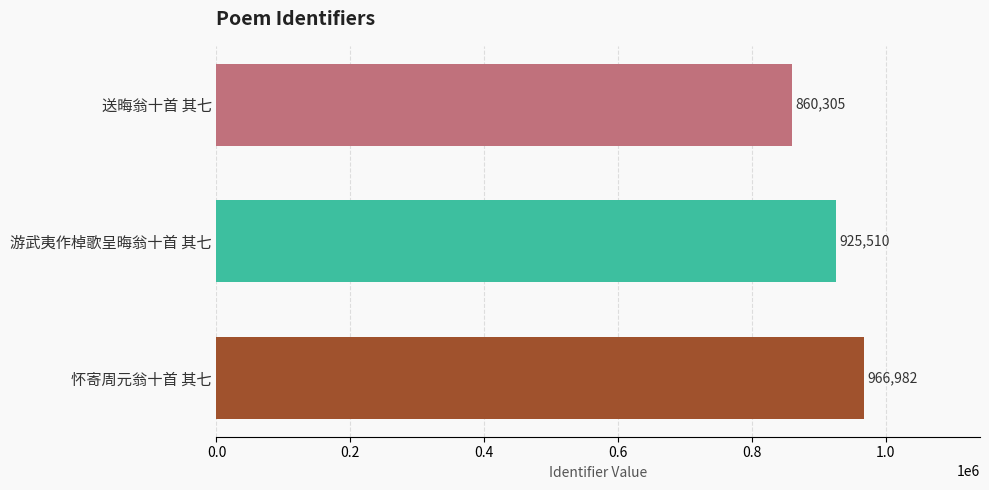

At which category does the chart reach its minimum across all series?

送晦翁十首 其七